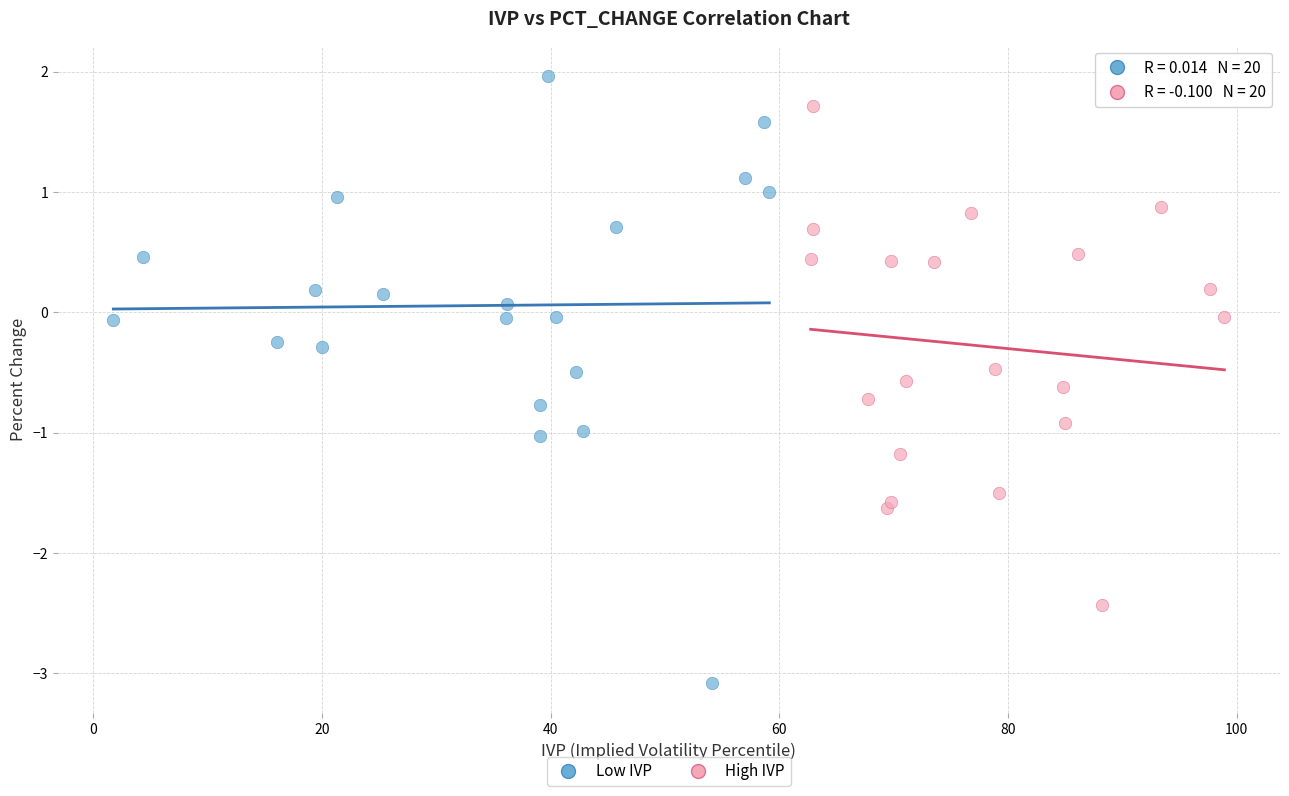

Which series reaches the maximum Y coordinate?

Low IVP